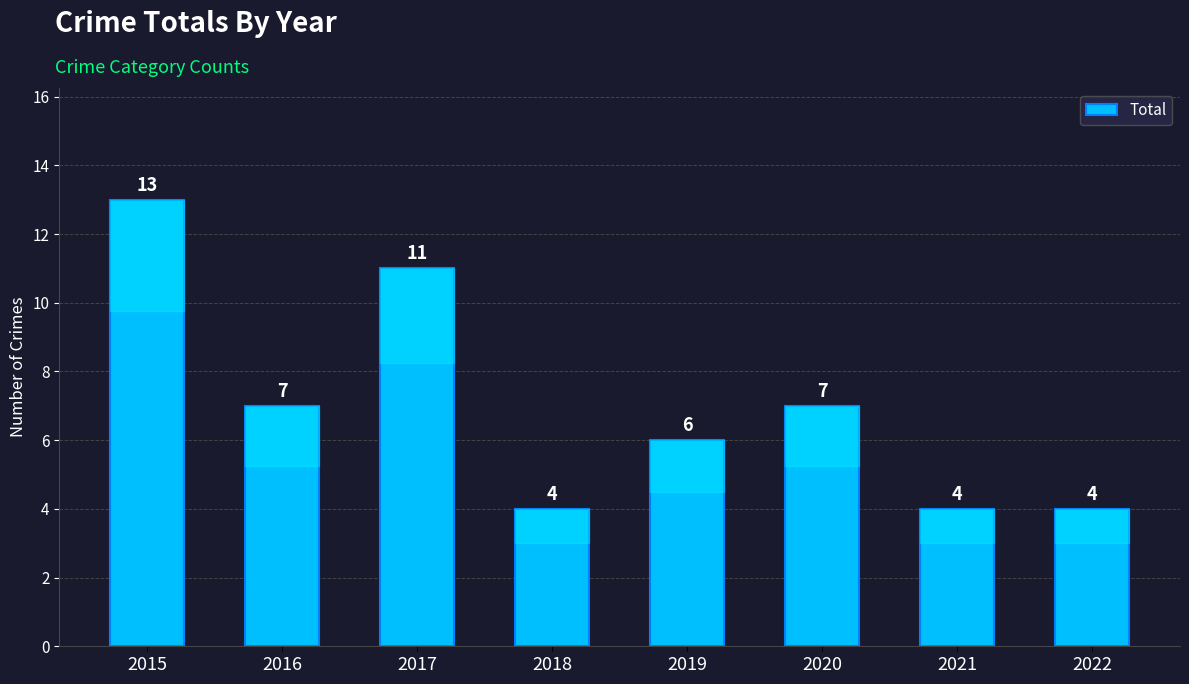

The value at 2018 is 6. True or false?

False